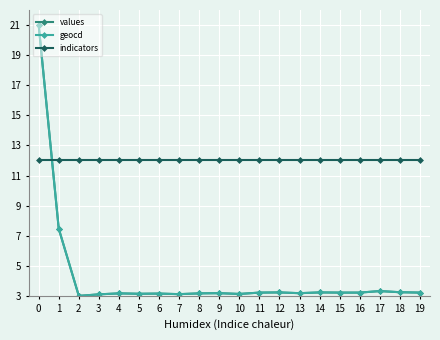

Is the value of indicators at 8 greater than the value of values at 13?

Yes